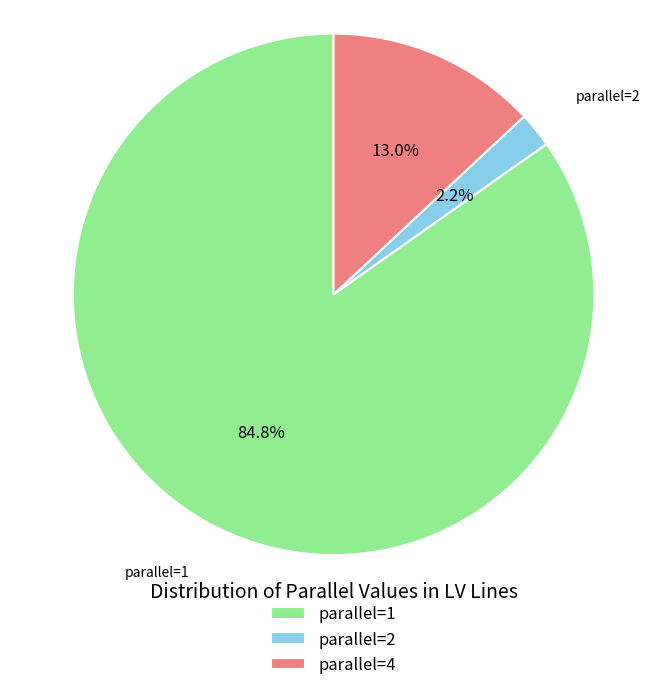

Do parallel=2 and parallel=1 together represent more than half of the pie?

Yes